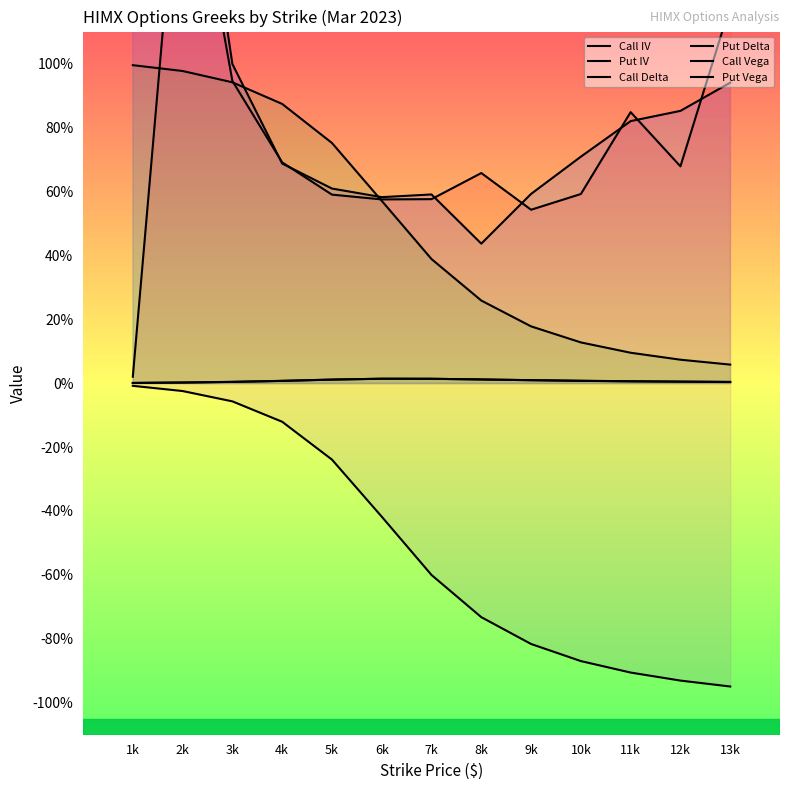

Which series has the widest spread of values?

Put IV